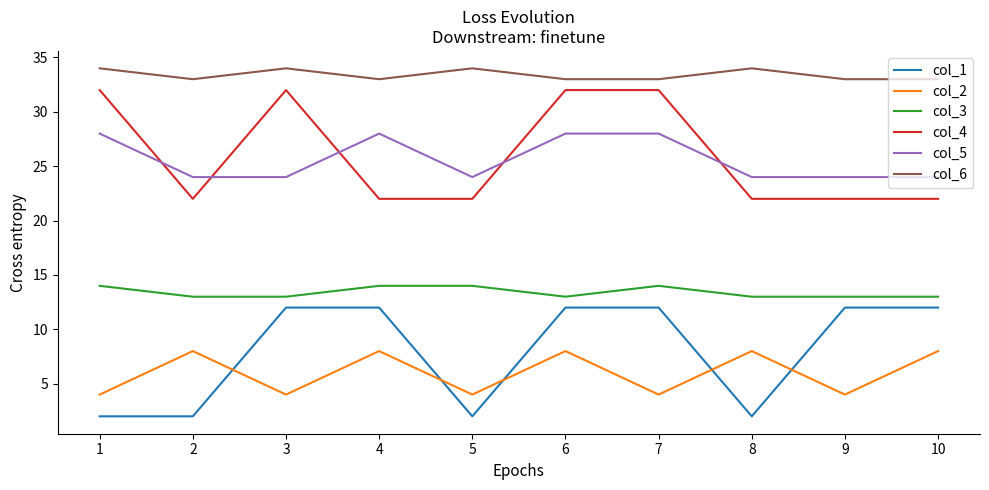

What is the difference between the maximum and minimum values in the col_4 series?

10